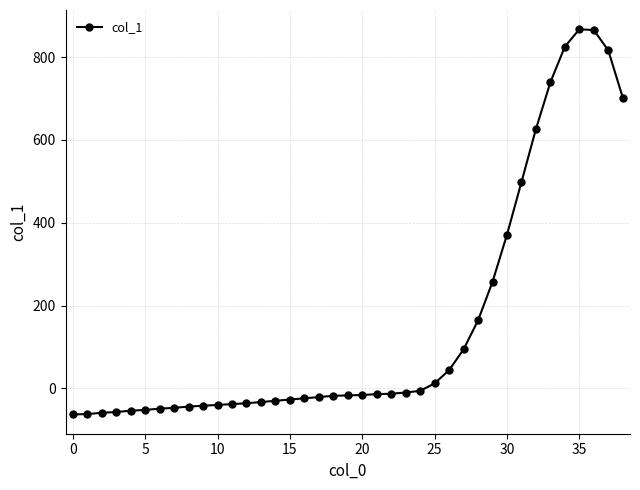

What is the smallest value displayed?

-63